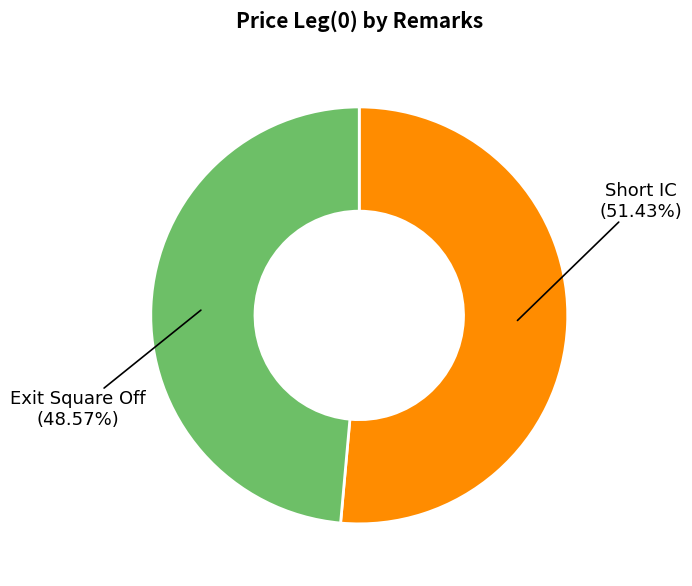

Which has a higher value, Short IC or Exit Square Off?

Short IC